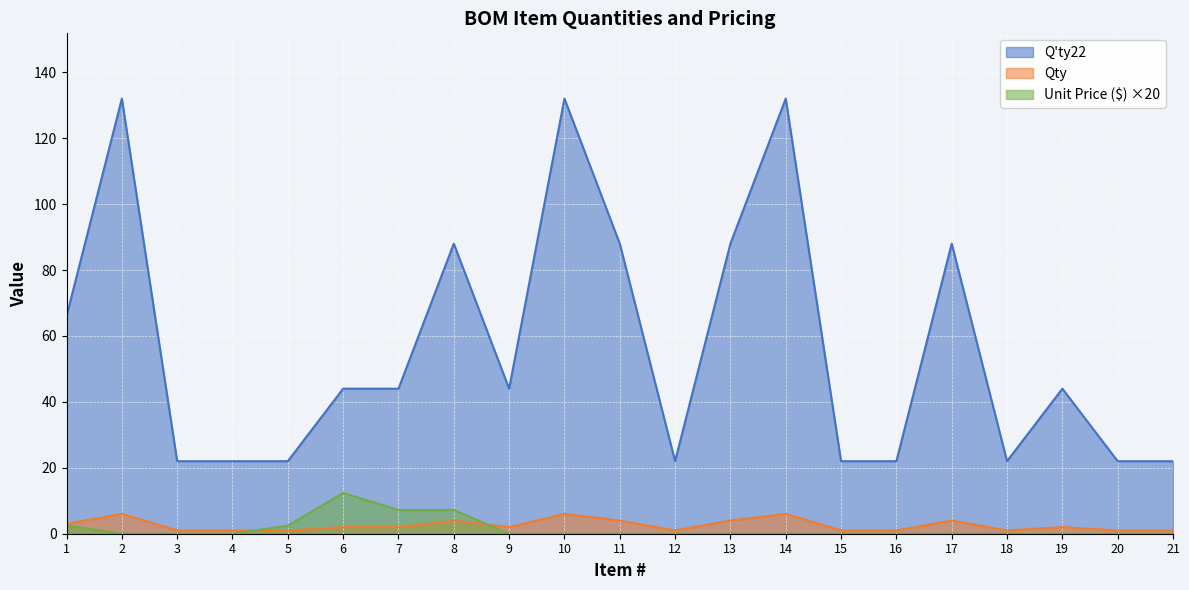

At how many categories does at least one series exceed 27?

12